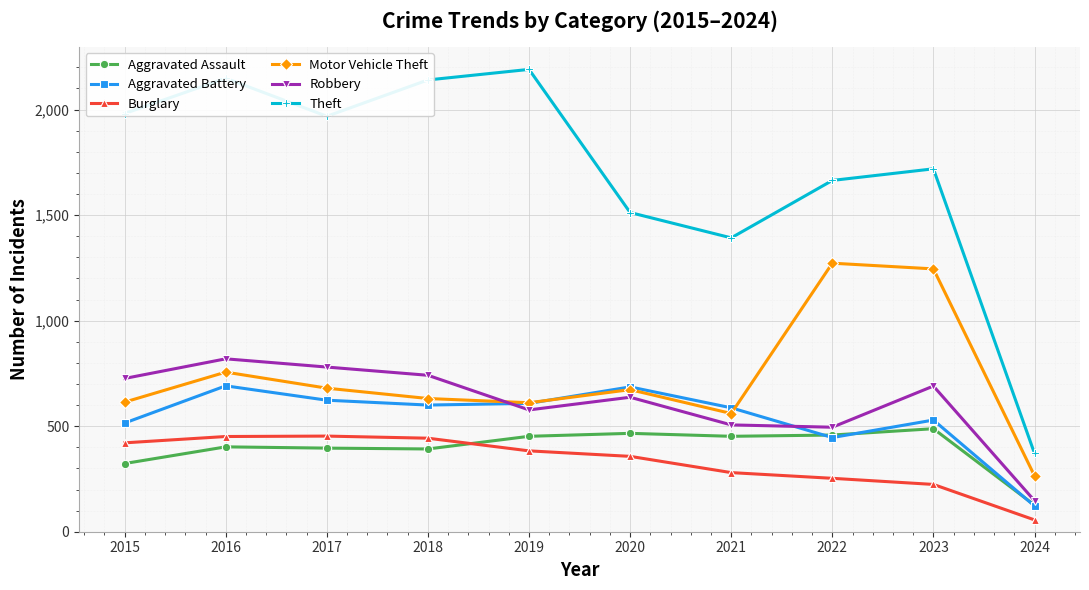

The Aggravated Assault series shows 795 at 2022. True or false?

False